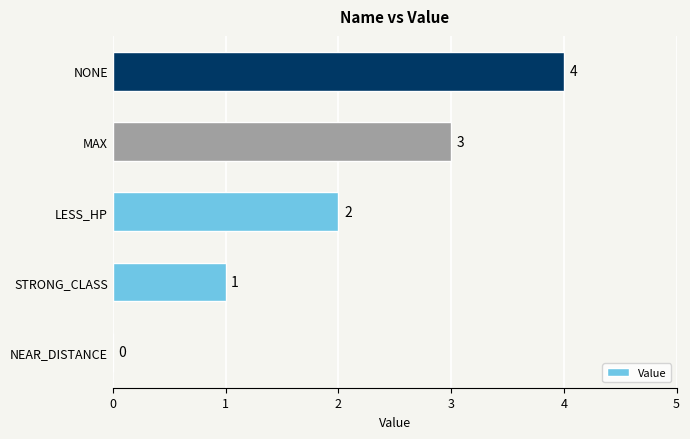

The chart shows a value of 2 at LESS_HP. True or false?

True